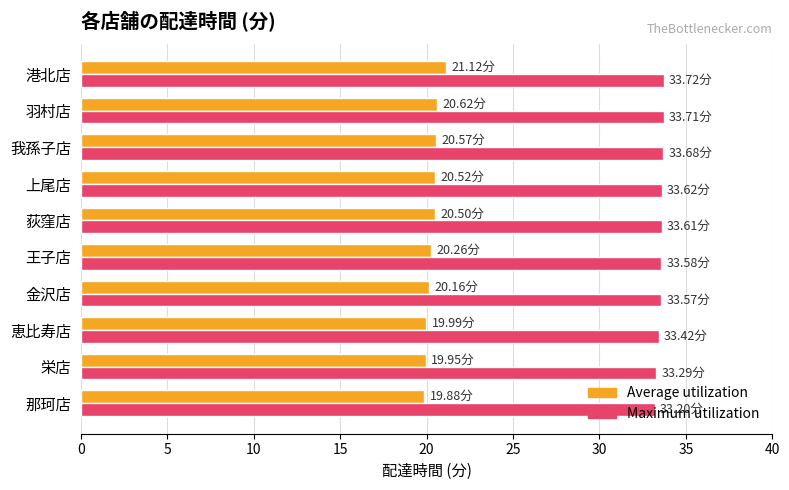

Which series has the largest total across all categories?

Maximum utilization